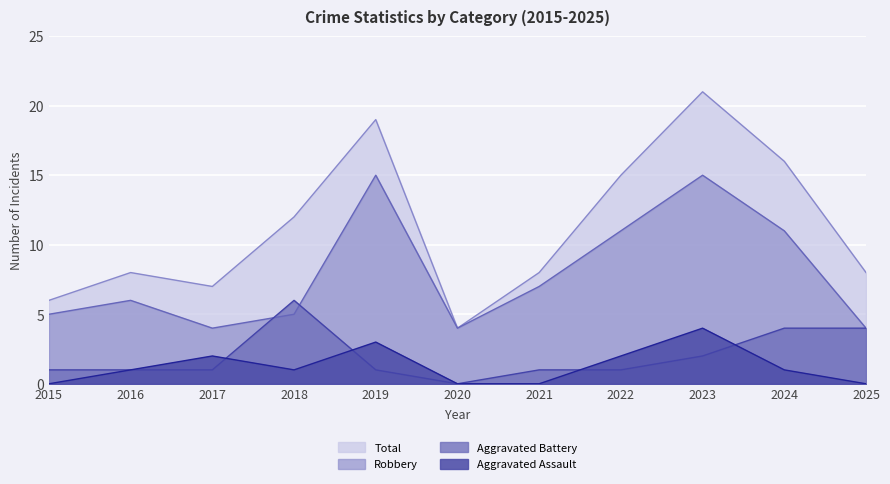

Reading left to right, list all the values displayed in this chart.

Total: 6	8	7	12	19	4	8	15	21	16	8
Robbery: 5	6	4	5	15	4	7	11	15	11	4
Aggravated Battery: 1	1	1	6	1	0	1	1	2	4	4
Aggravated Assault: 0	1	2	1	3	0	0	2	4	1	0